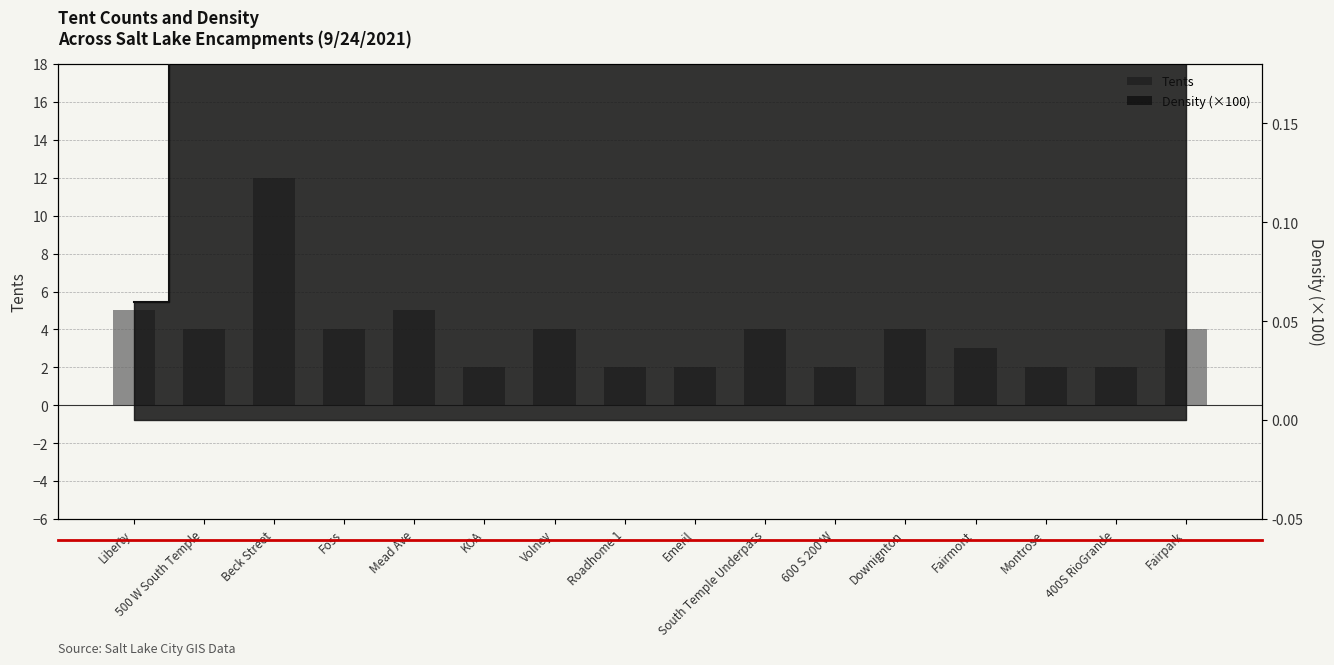

What is the label of the 1st bar from the right?

Fairpark